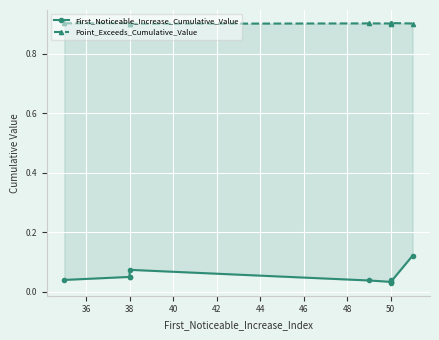

True or false: Point_Exceeds_Cumulative_Value and First_Noticeable_Increase_Cumulative_Value intersect in this chart.

False